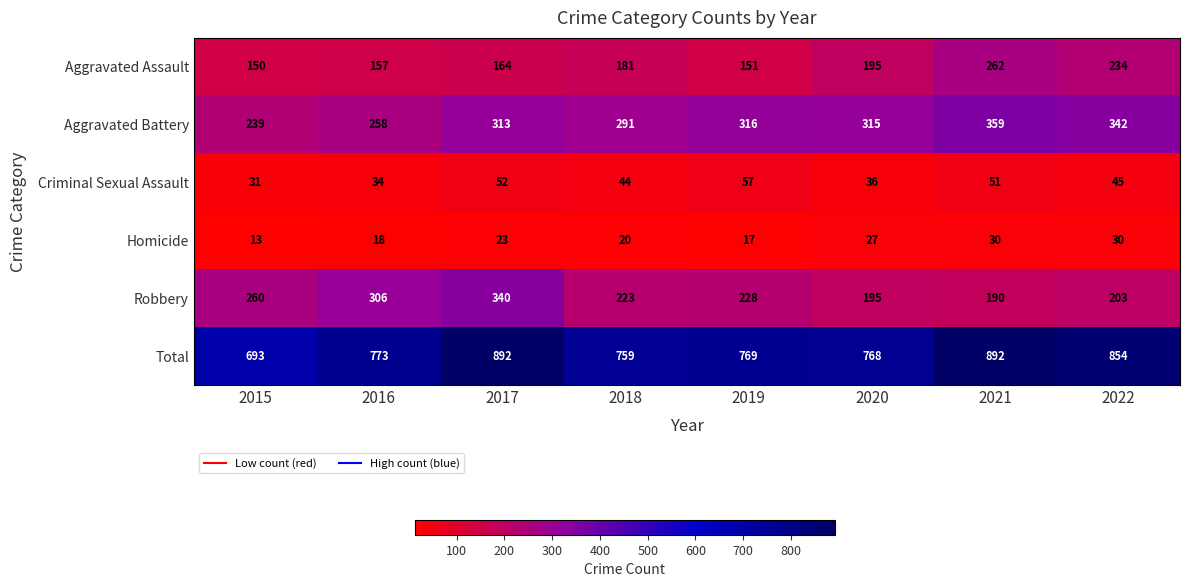

What is the highest value of the Criminal Sexual Assault series?

57